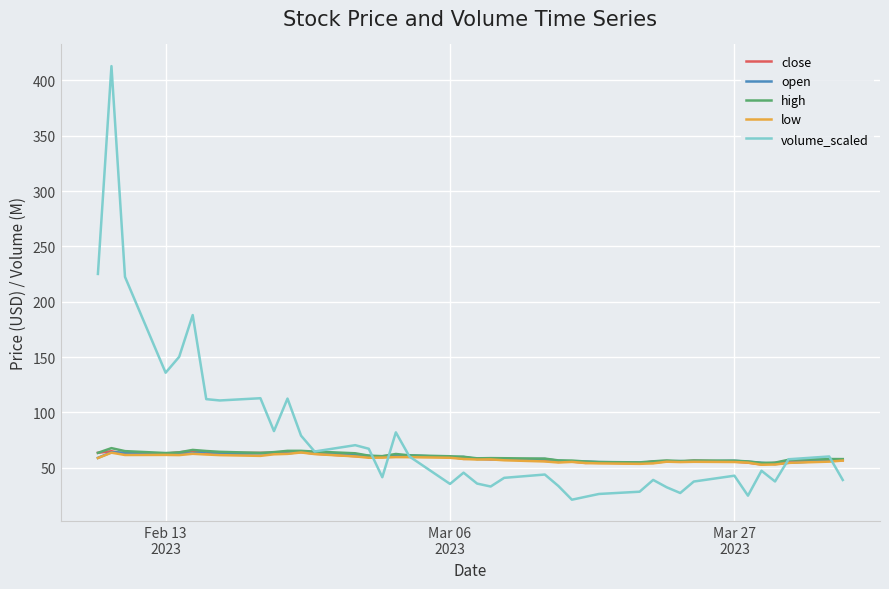

Which series has the largest total across all categories?

volume_scaled